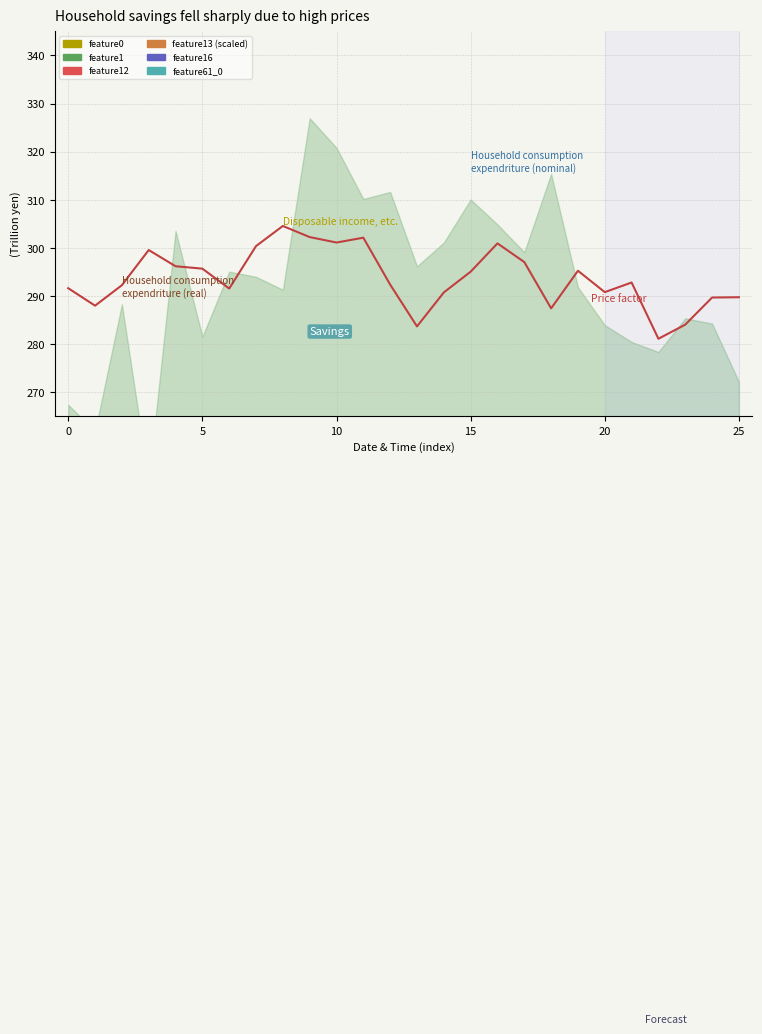

What is the value of the feature16 point at the 25th from the left?

187.5